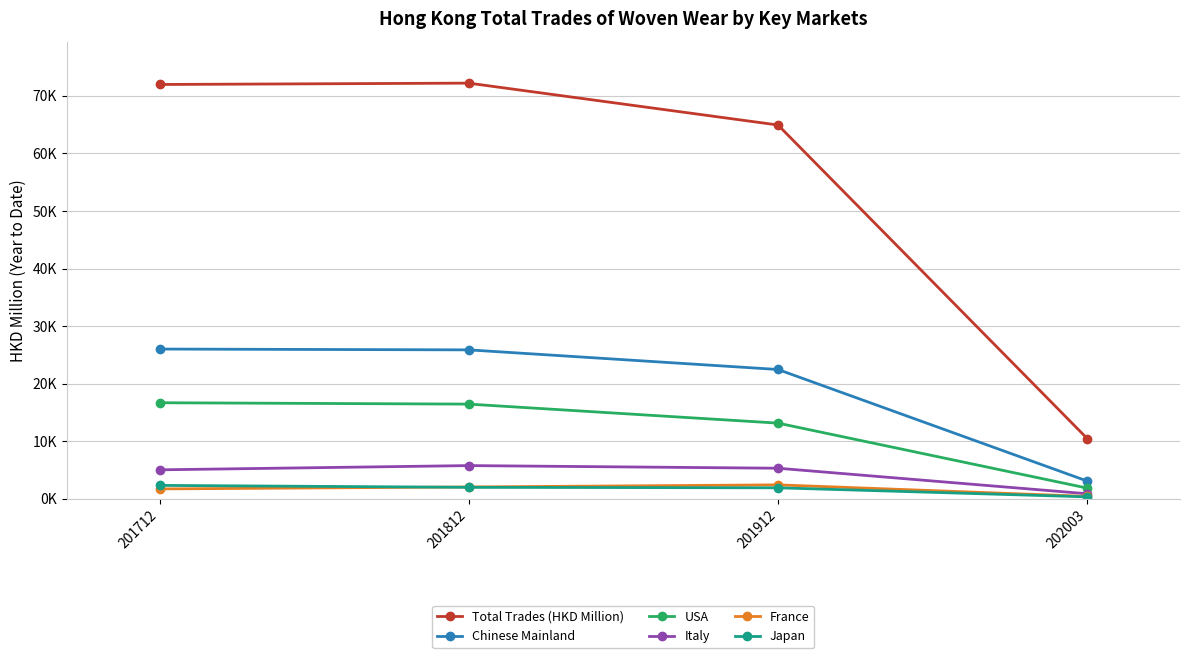

What are all the series names shown in the legend?

Total Trades (HKD Million), Chinese Mainland, USA, Italy, France, Japan